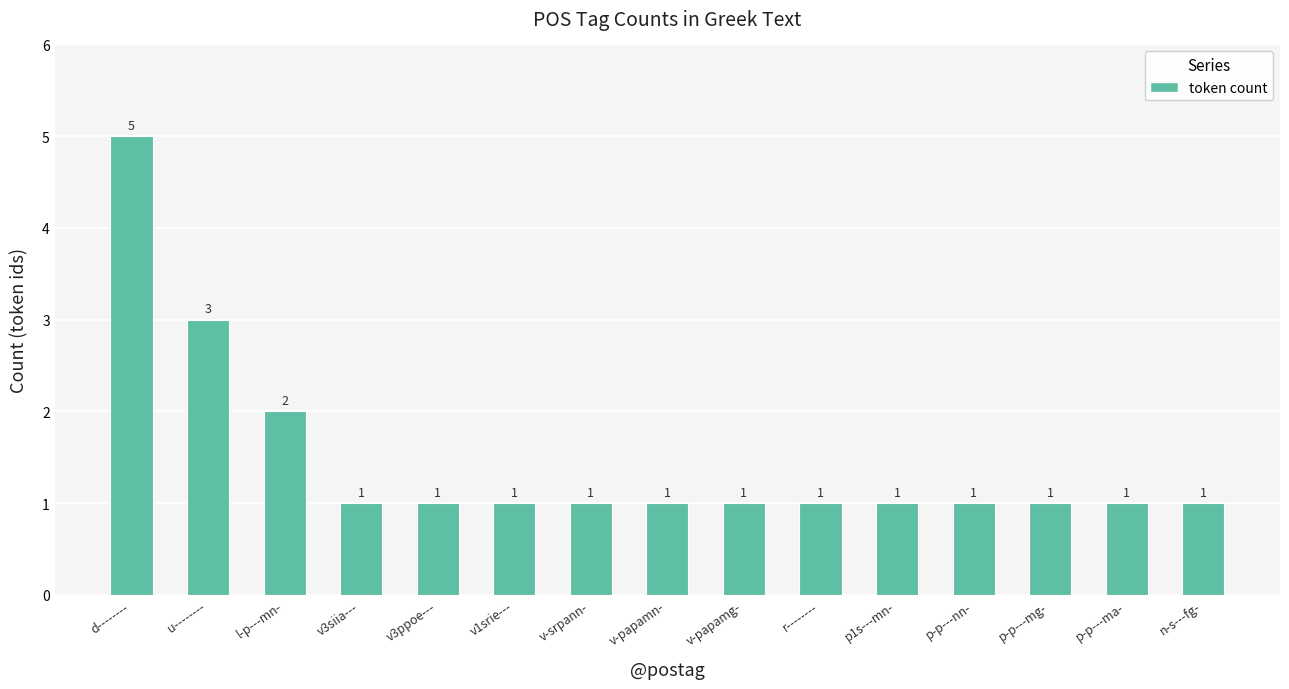

Which category has the highest value across all series?

d--------